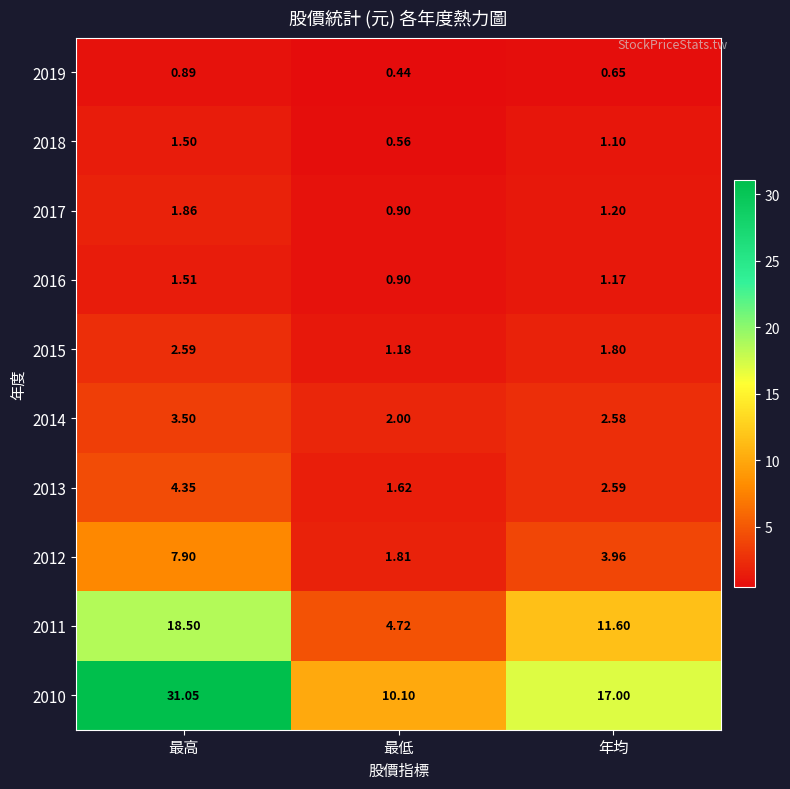

Where does the 2018 series first go above 1?

最高